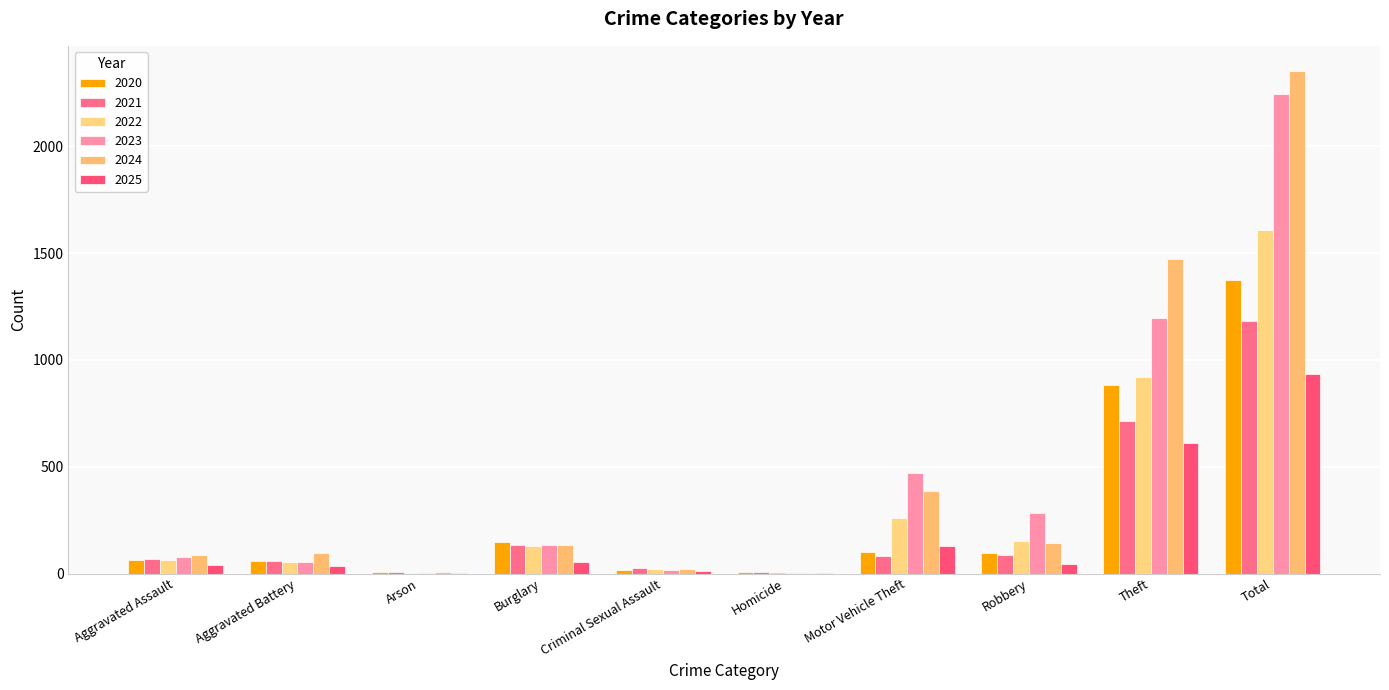

What is the label of the 1st bar from the right?

Total